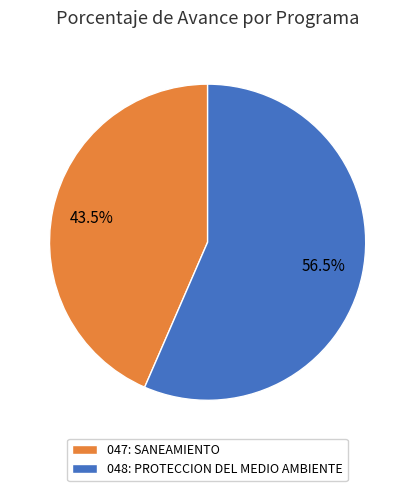

Which slice represents more than half of the pie?

048: PROTECCION DEL MEDIO AMBIENTE